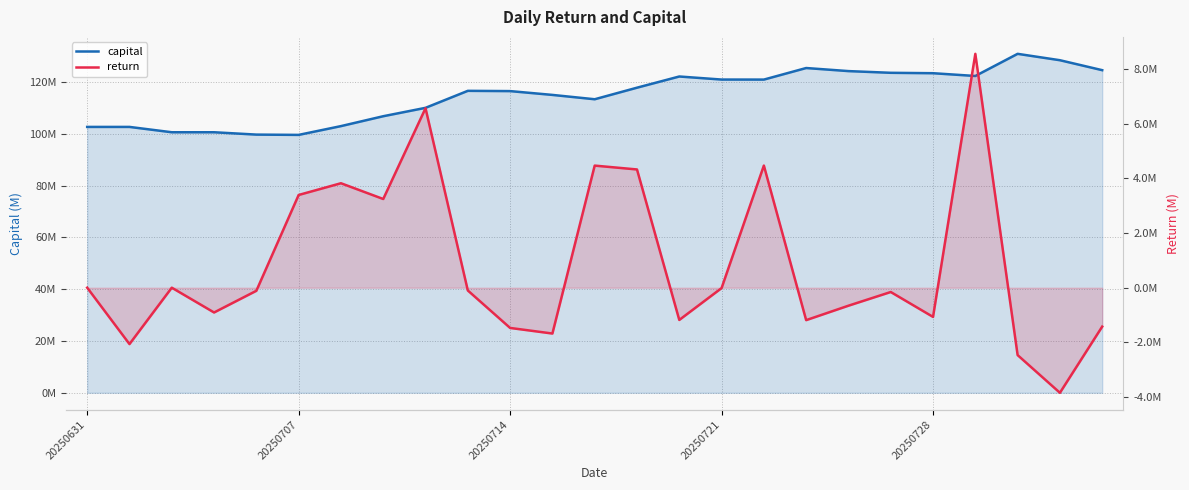

Where is the first local maximum for capital?

9